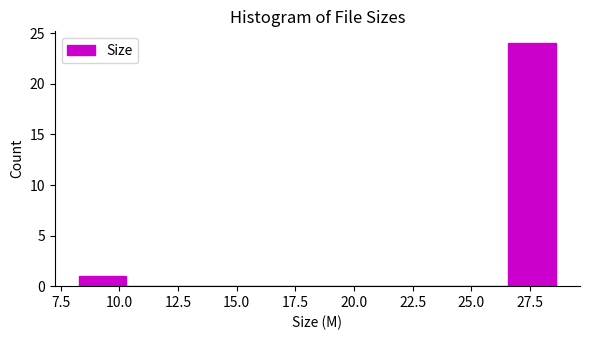

Reading left to right, transcribe this chart: for each bar, give the range it covers on the x-axis and its height. Neither the bar edges nor the heights are printed on the chart, so give them approximately, as read against the axes.

8.5 to 10.5: 1
10.5 to 12.5: 0
12.5 to 14.5: 0
14.5 to 16.5: 0
16.5 to 18.5: 0
18.5 to 20.5: 0
20.5 to 22.5: 0
22.5 to 24.5: 0
24.5 to 26.5: 0
26.5 to 28.5: 24